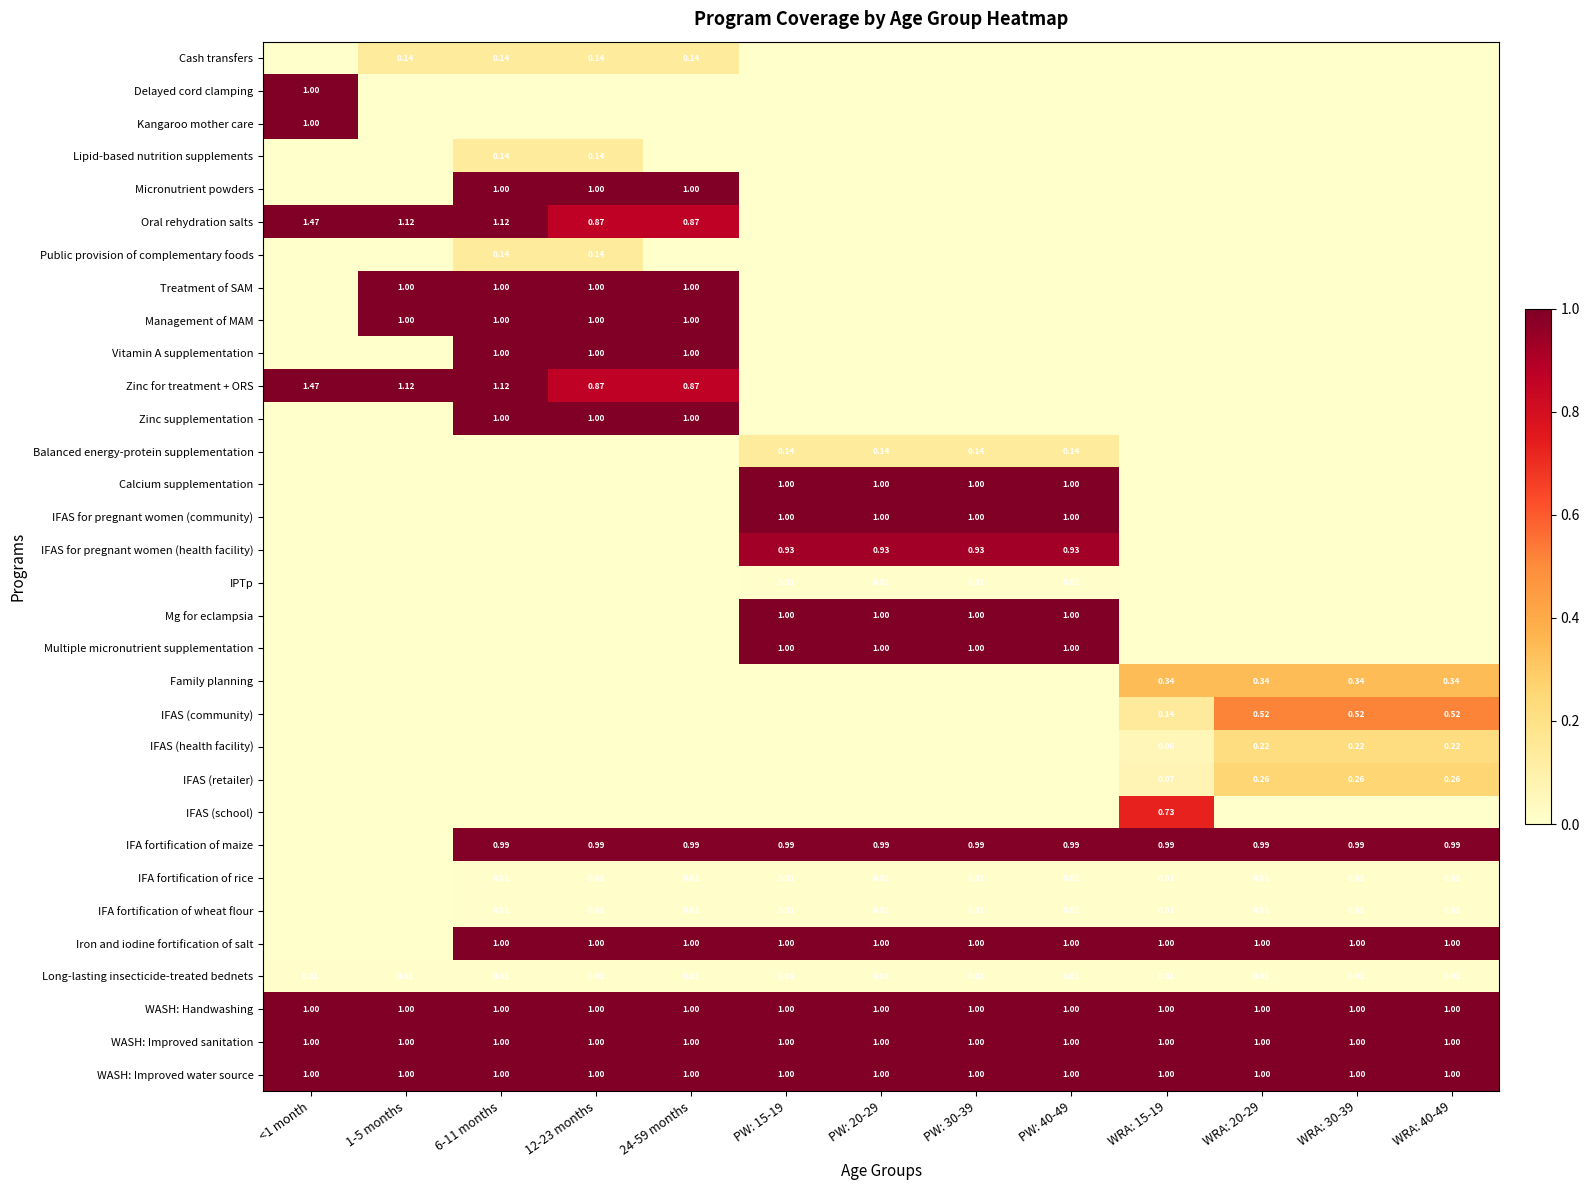

How many positive values does the Vitamin A supplementation series have?

3